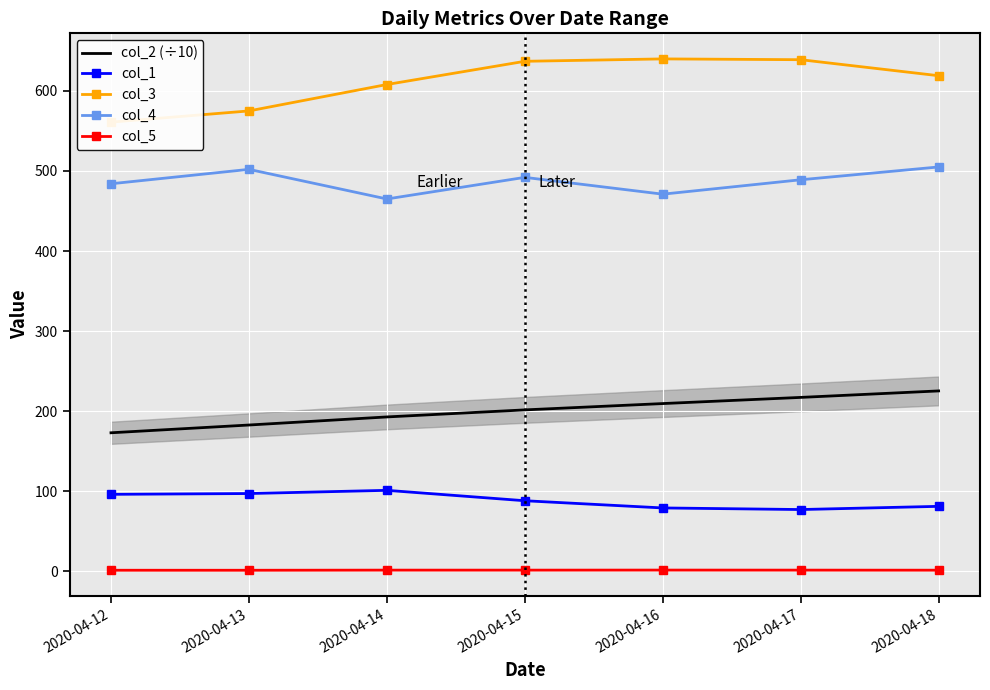

How many series are shown in this chart?

5